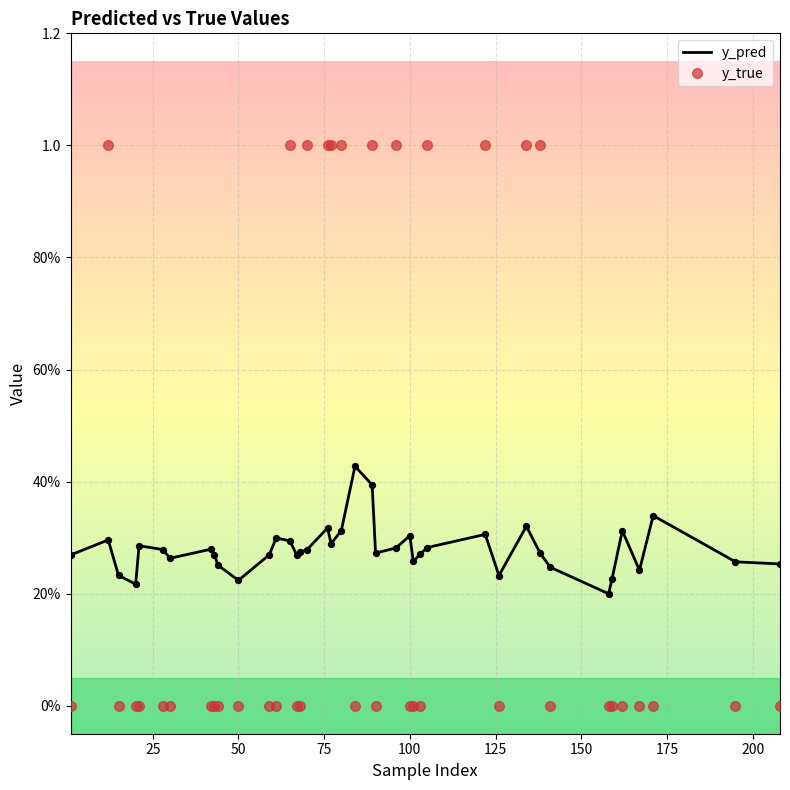

What are all the series names shown in the legend?

y_pred, y_true